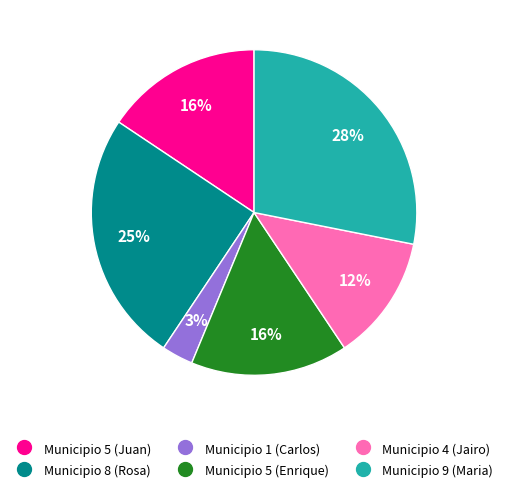

To the nearest percent, what is the difference between the largest and smallest slice percentages?

25%